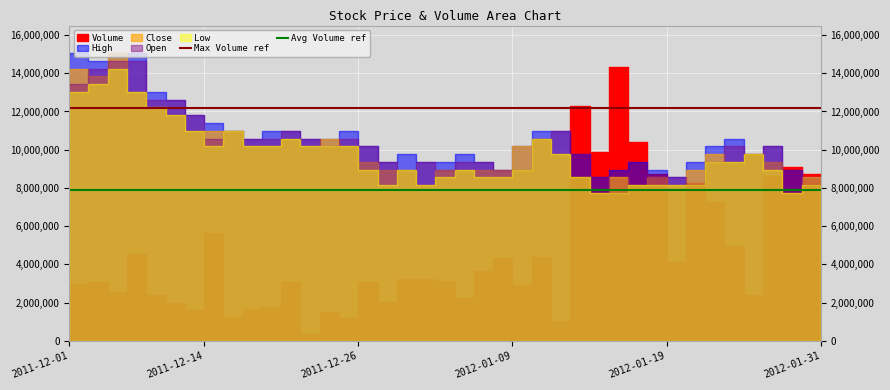

What is the sum of the Avg Volume ref values at 2011-12-01 and 2011-12-14?

15778840.0